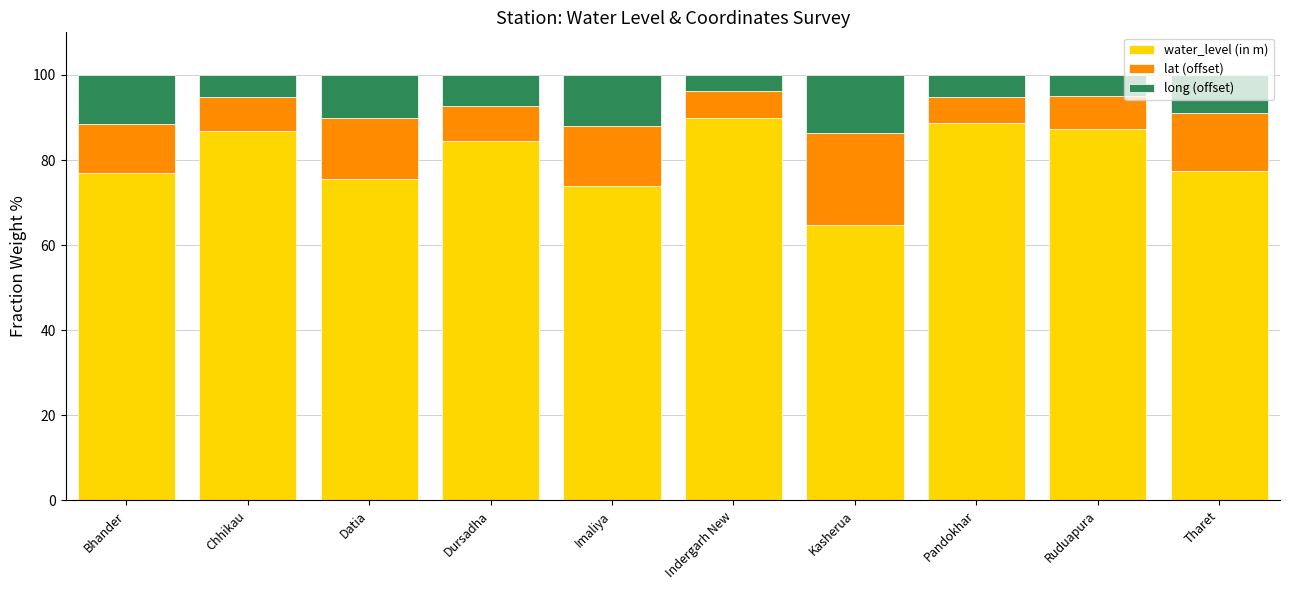

What is the maximum value for water_level (in m)?

90.0